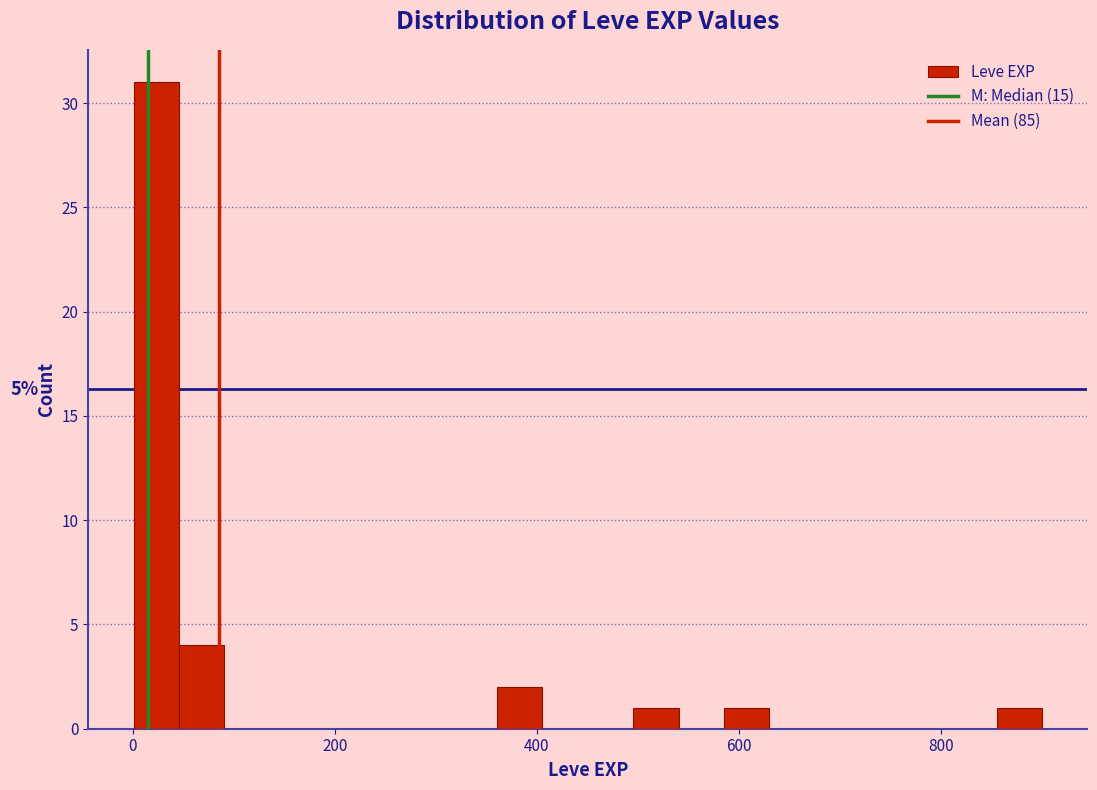

Around what value on the x-axis is the tallest bar? Give the approximate position of its centre, as read against the axis.

20